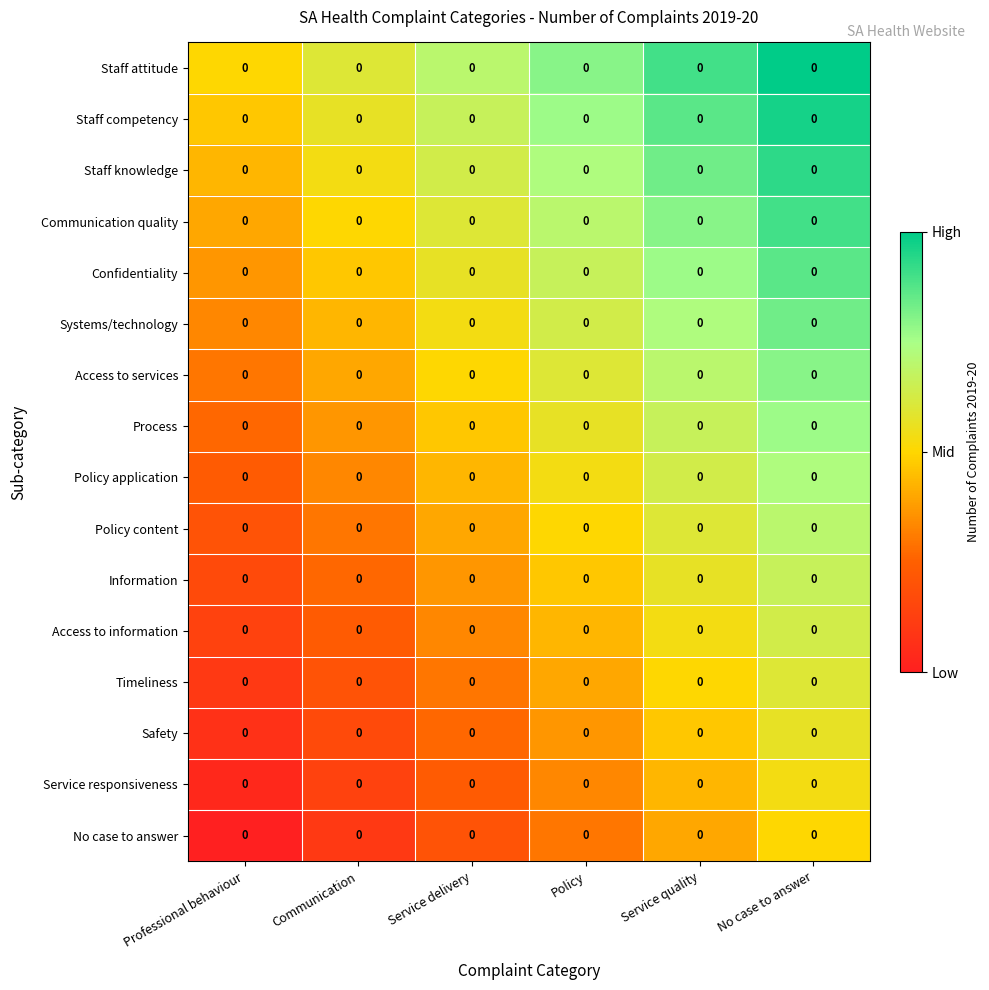

What is the total value across all series at Service quality?

4.8